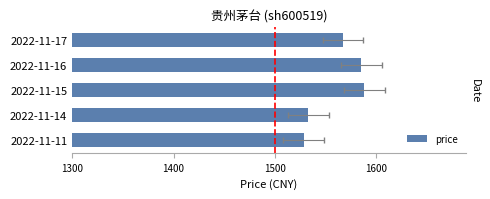

What is the greatest value displayed?

1588.0